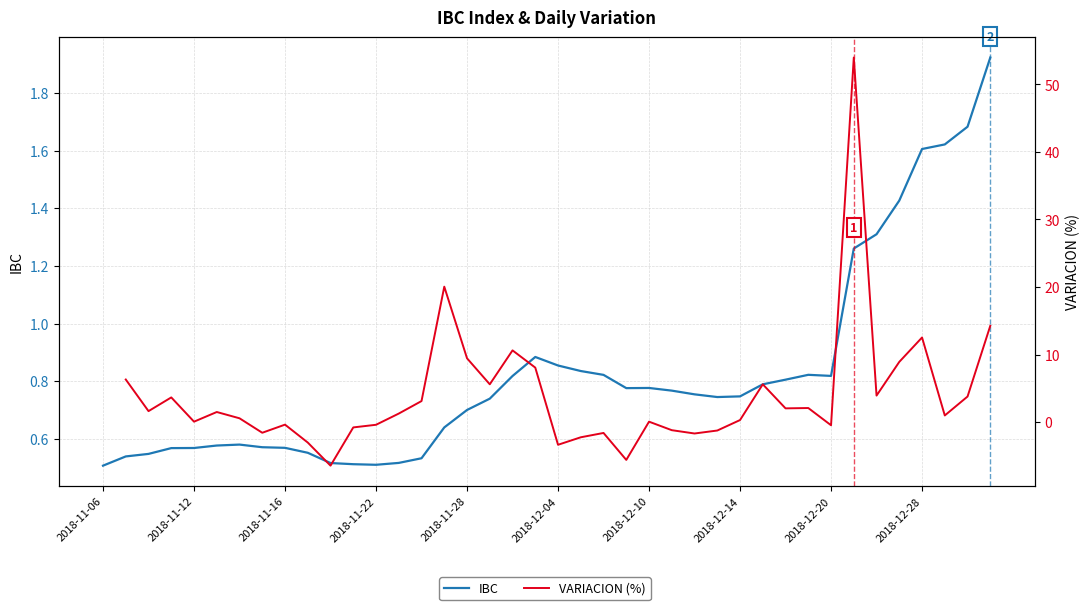

After their last crossing, which series has the higher values: IBC or VARIACION (%)?

VARIACION (%)